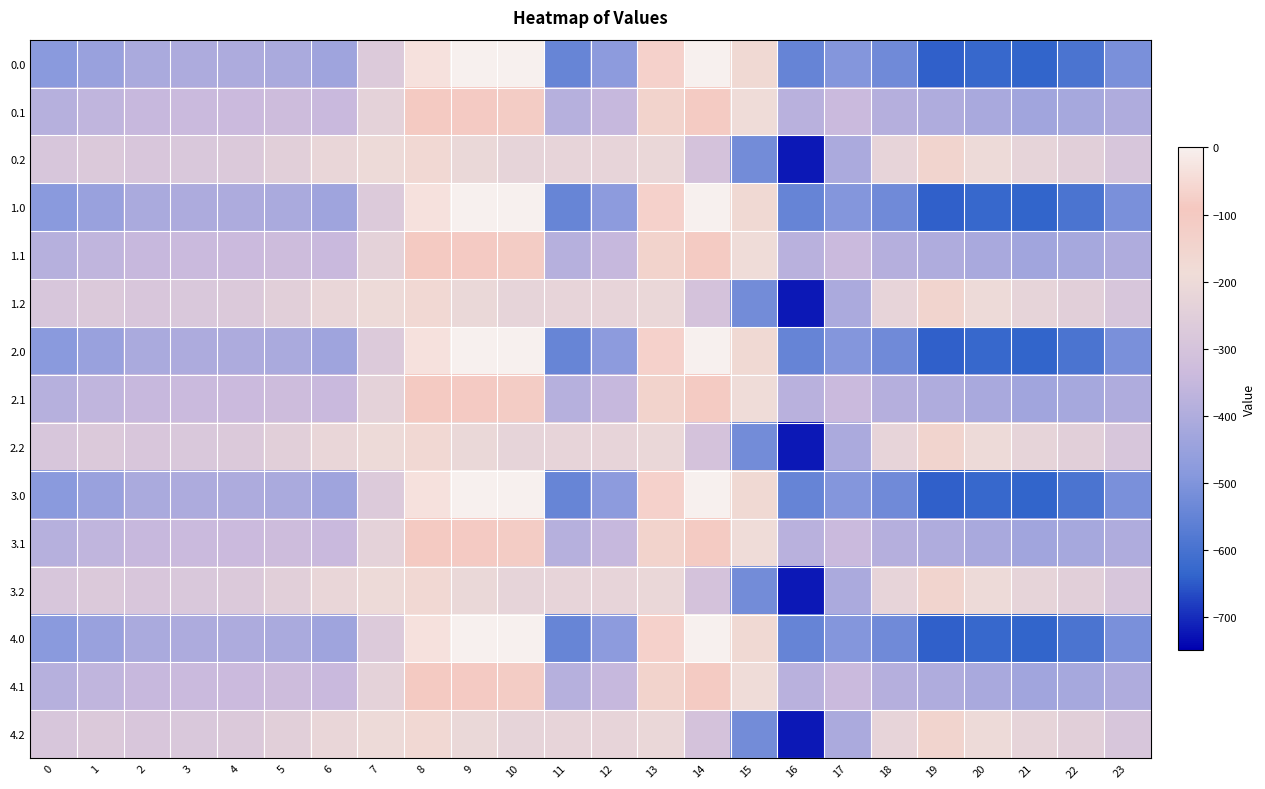

What is the spread (max minus min) of values at 1?

176.7